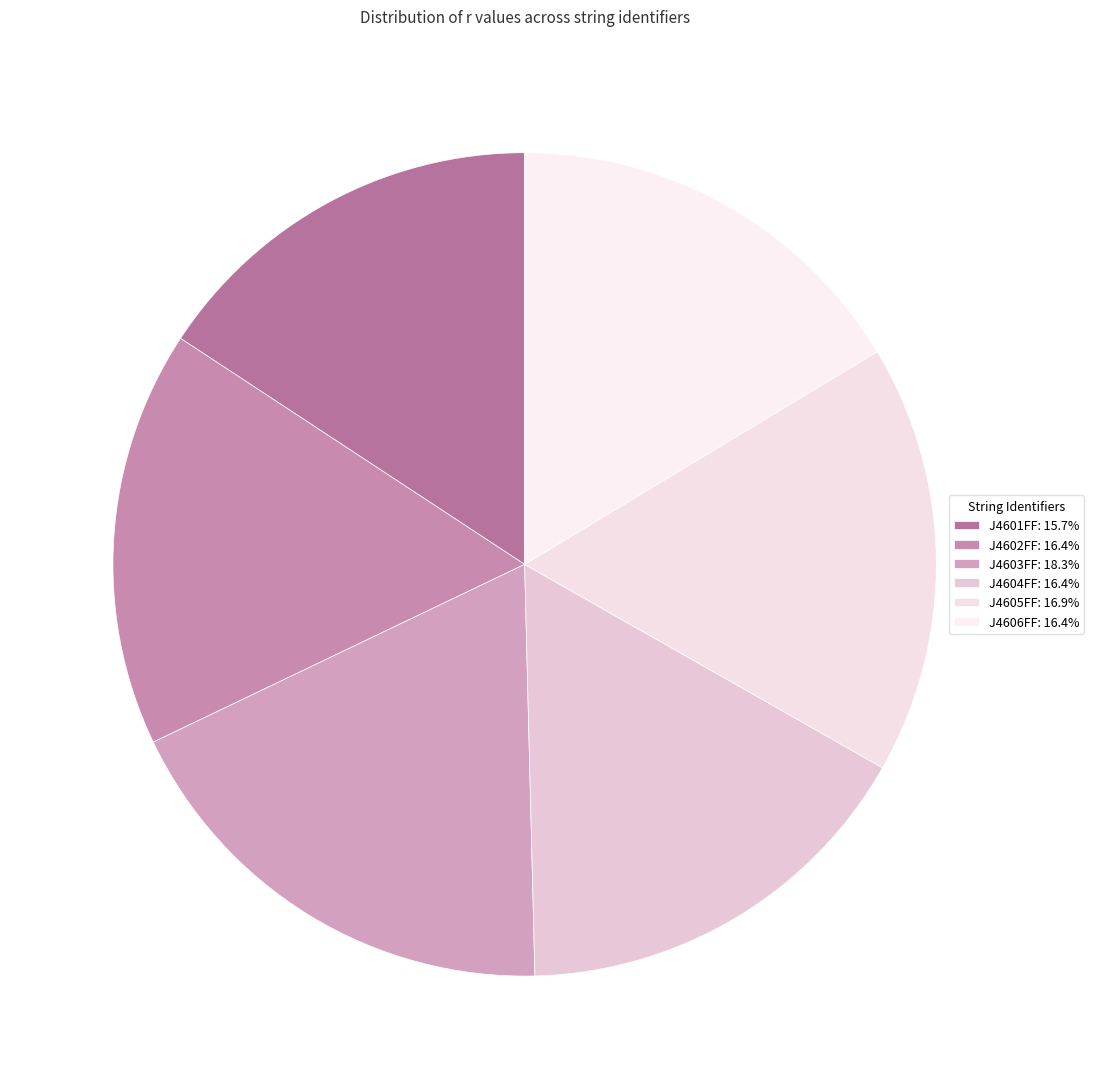

Which slice is the largest?

J4603FF